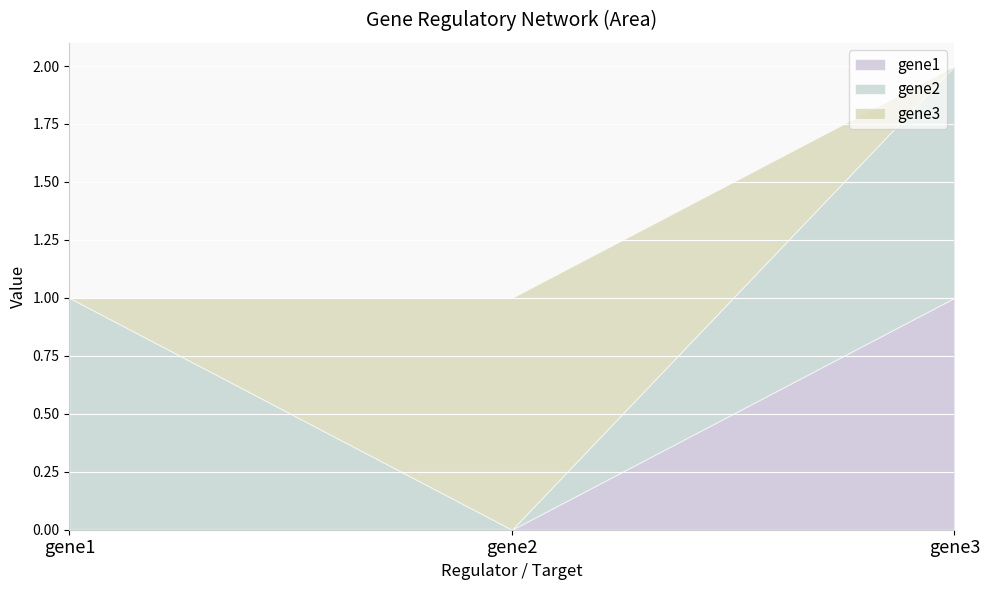

Which has a higher value, gene2 or gene1?

gene2